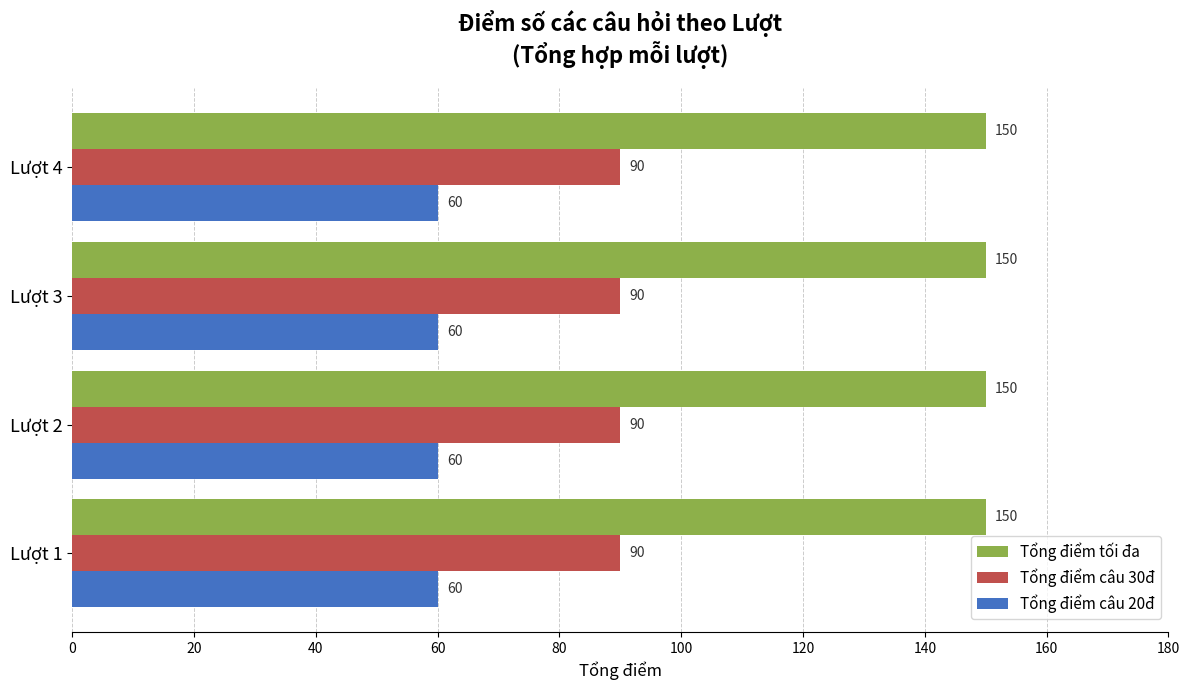

What value does the Tổng điểm câu 20đ series have at Lượt 3?

60